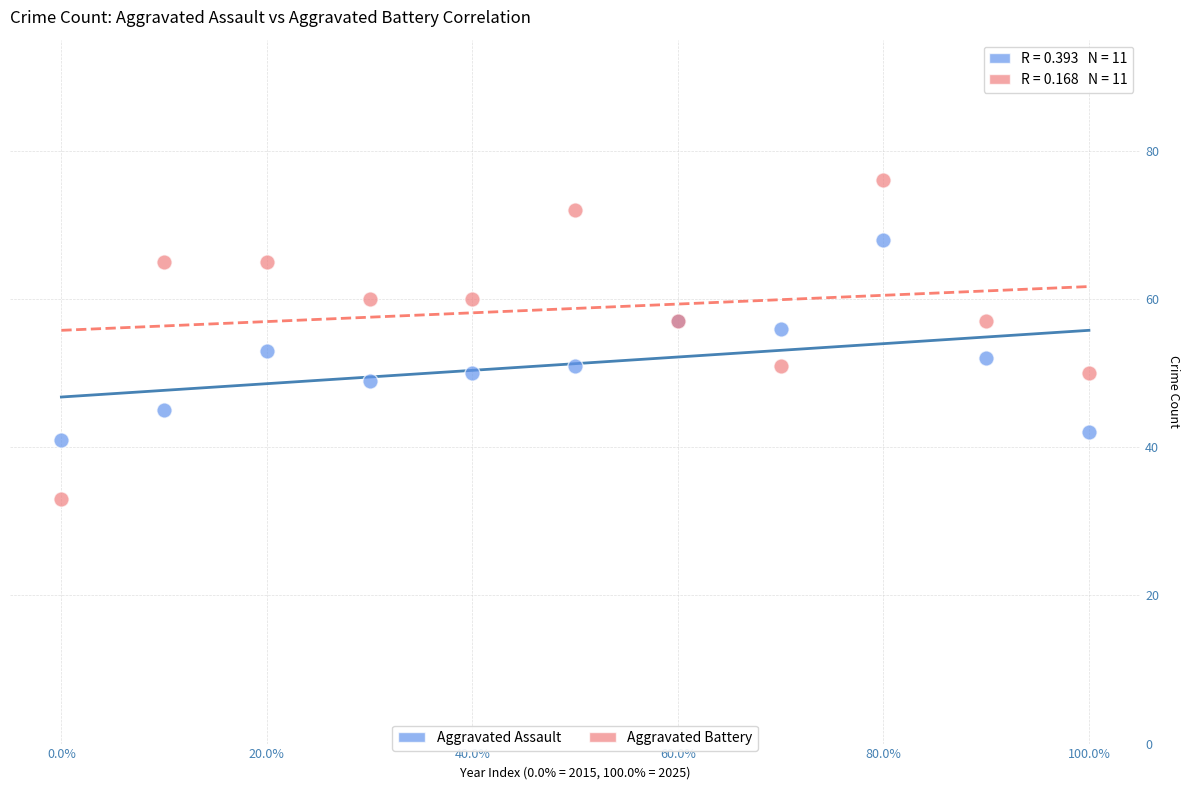

Which series contains the highest Y value?

Aggravated Battery